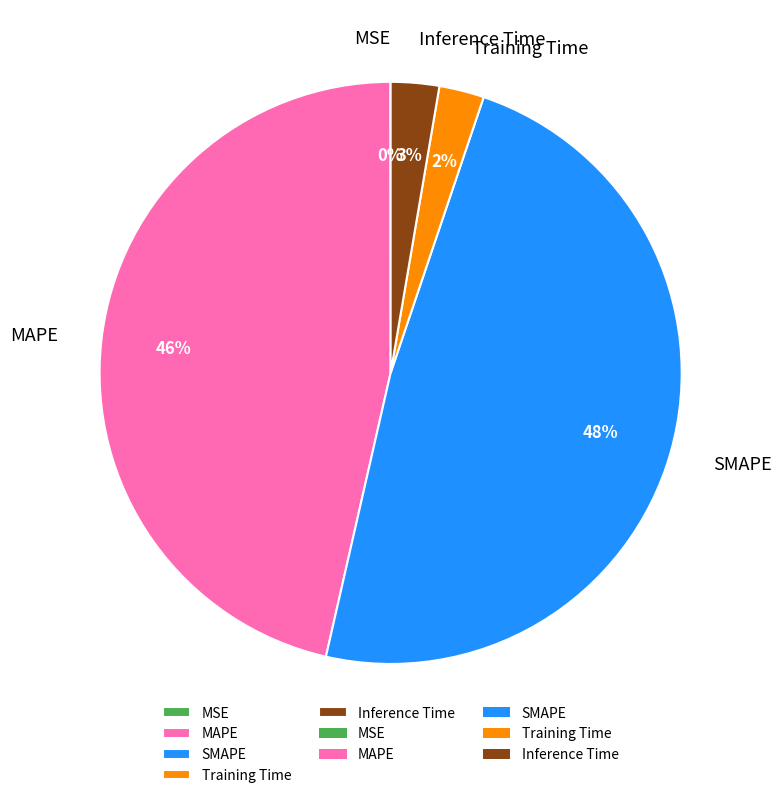

Between Inference Time and SMAPE, which is larger?

SMAPE